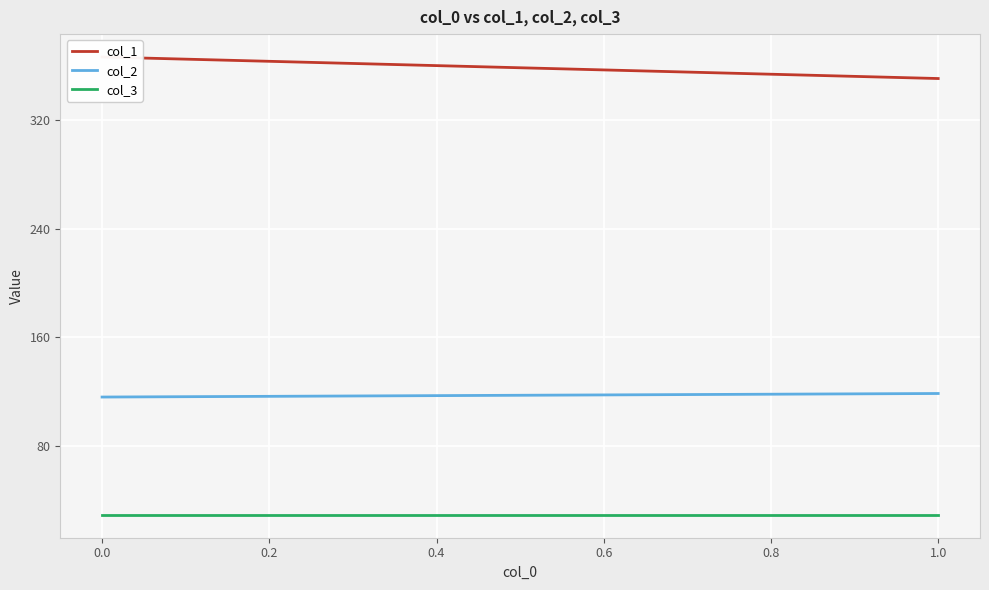

Reading left to right, list all the values displayed in this chart.

col_1: 366.8	350.9
col_2: 115.9	118.5
col_3: 29.0	29.0